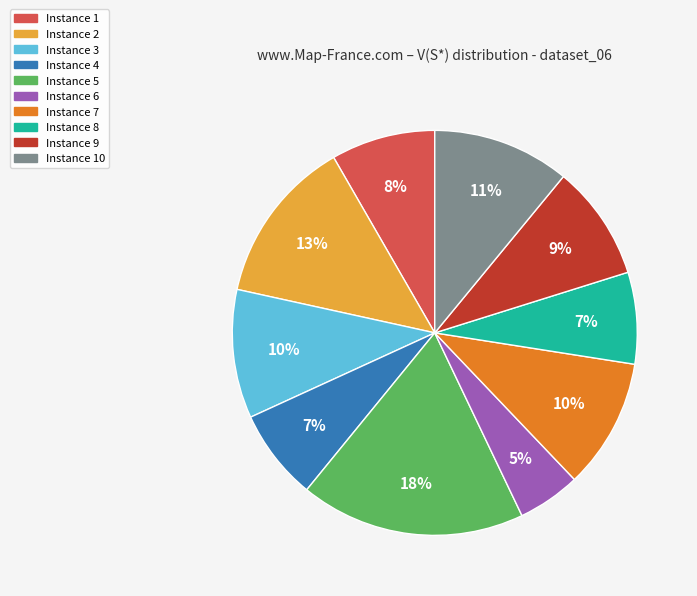

Does any single category account for the majority?

No